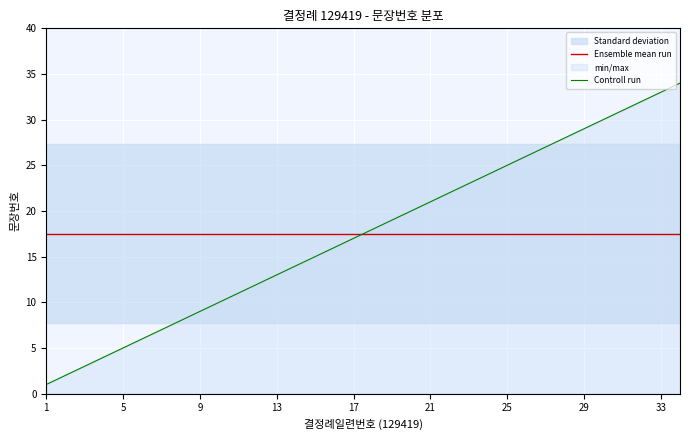

The Ensemble mean run series shows 9.1 at 33. True or false?

False